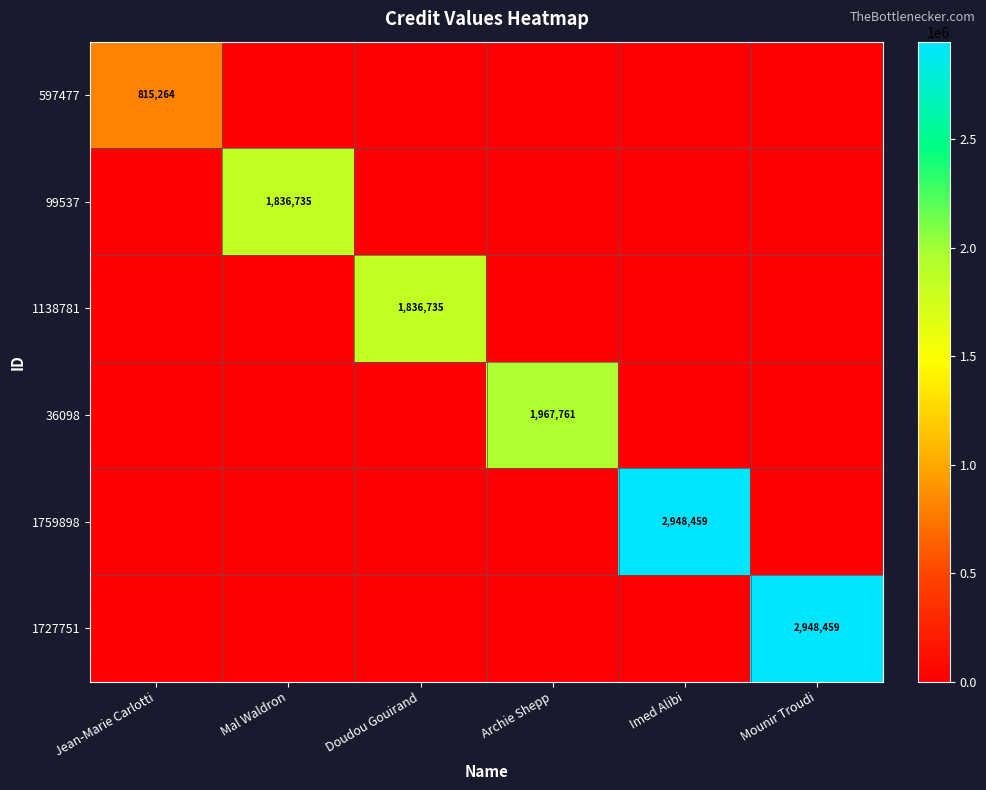

The value of 1138781 at Doudou Gouirand is 1836735. True or false?

True